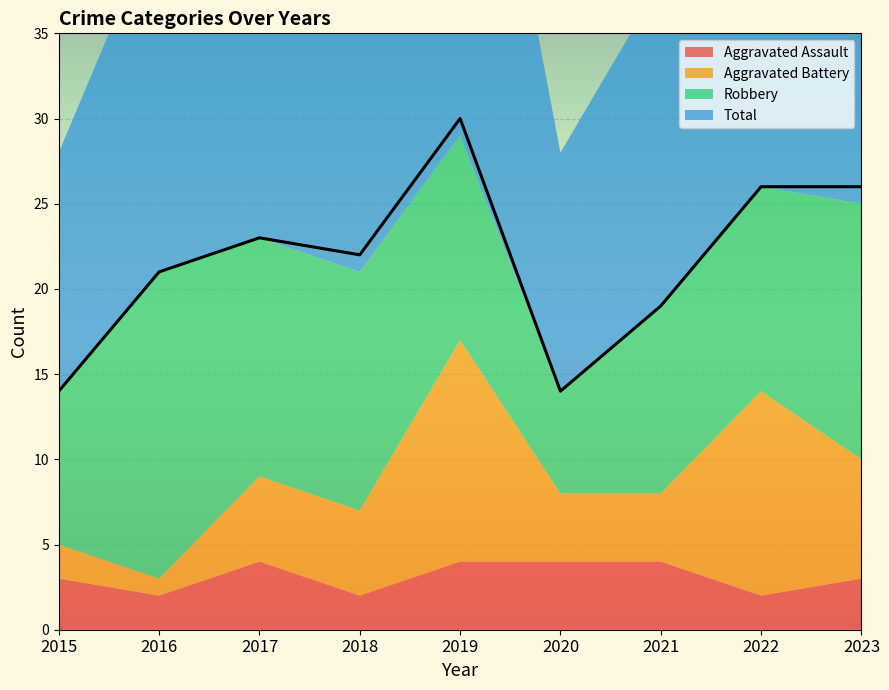

Where does the Robbery series first go above 12?

2016